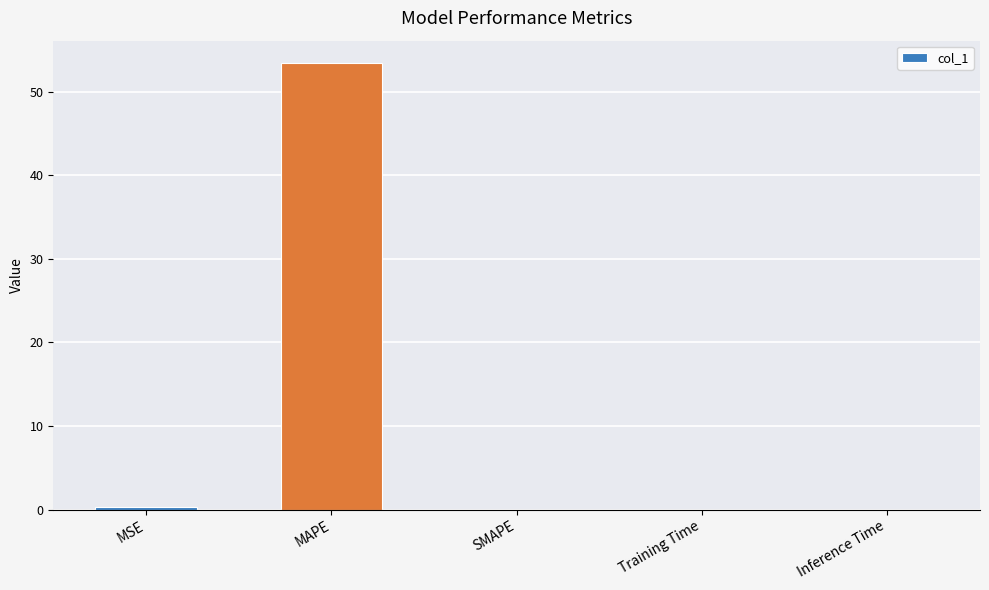

What is the sum of all values?

53.8